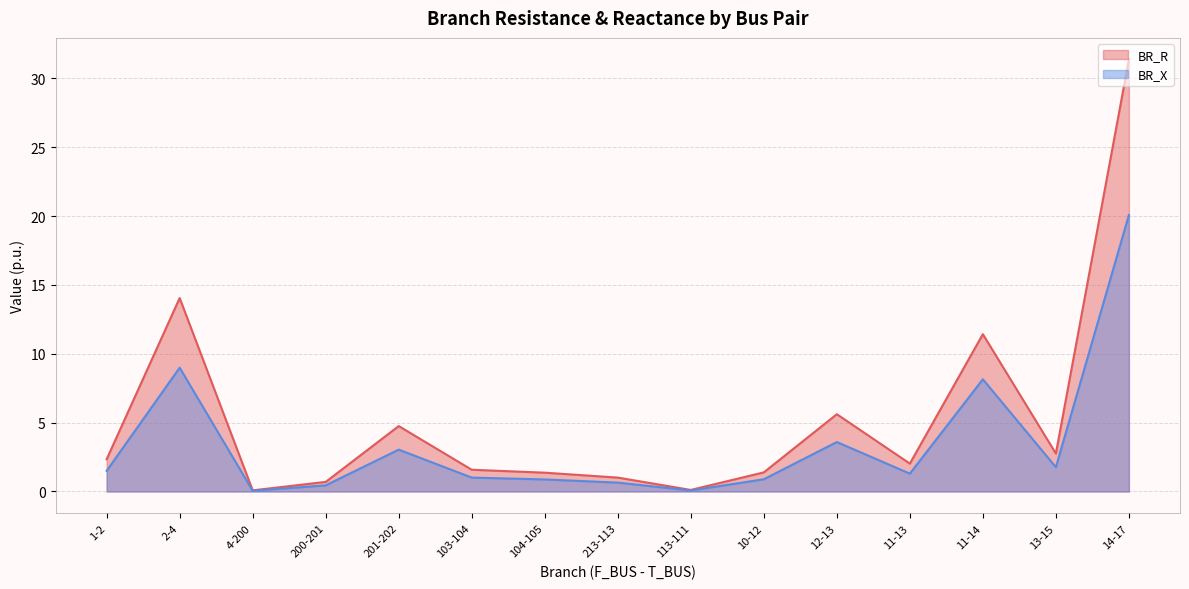

Which series changed the most between 2-4 and 13-15?

BR_R